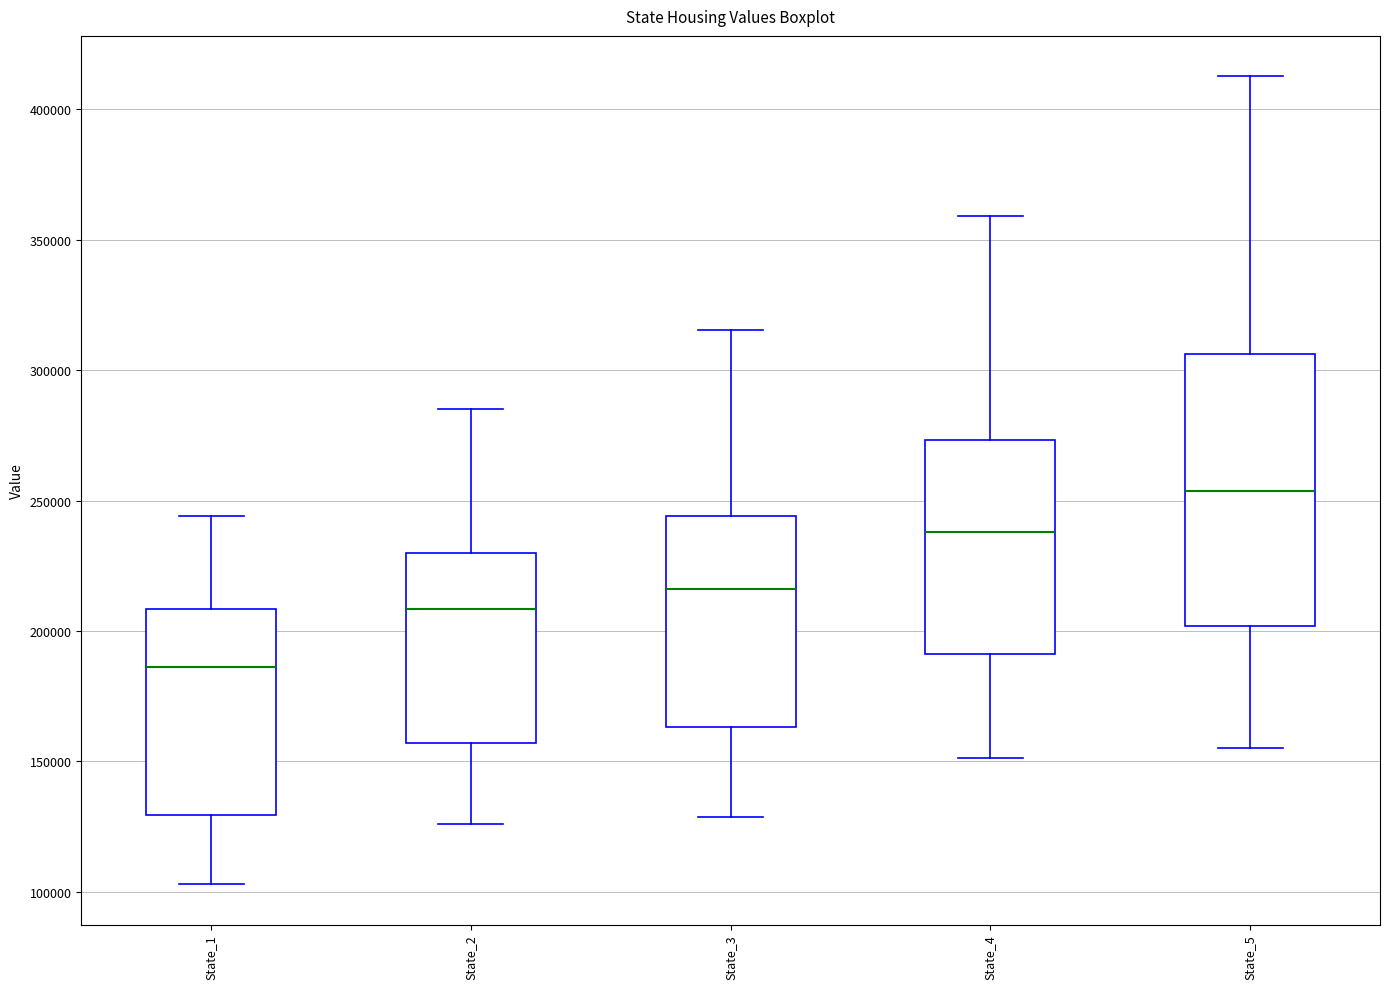

Which box has the lowest median line?

State_1